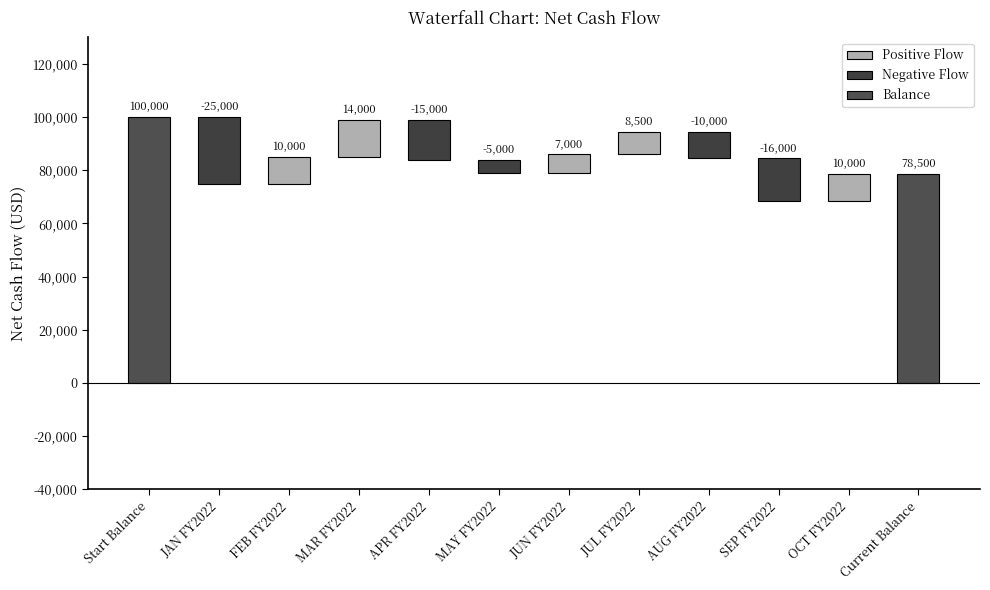

Is it true that the value at APR FY2022 is -4749?

False